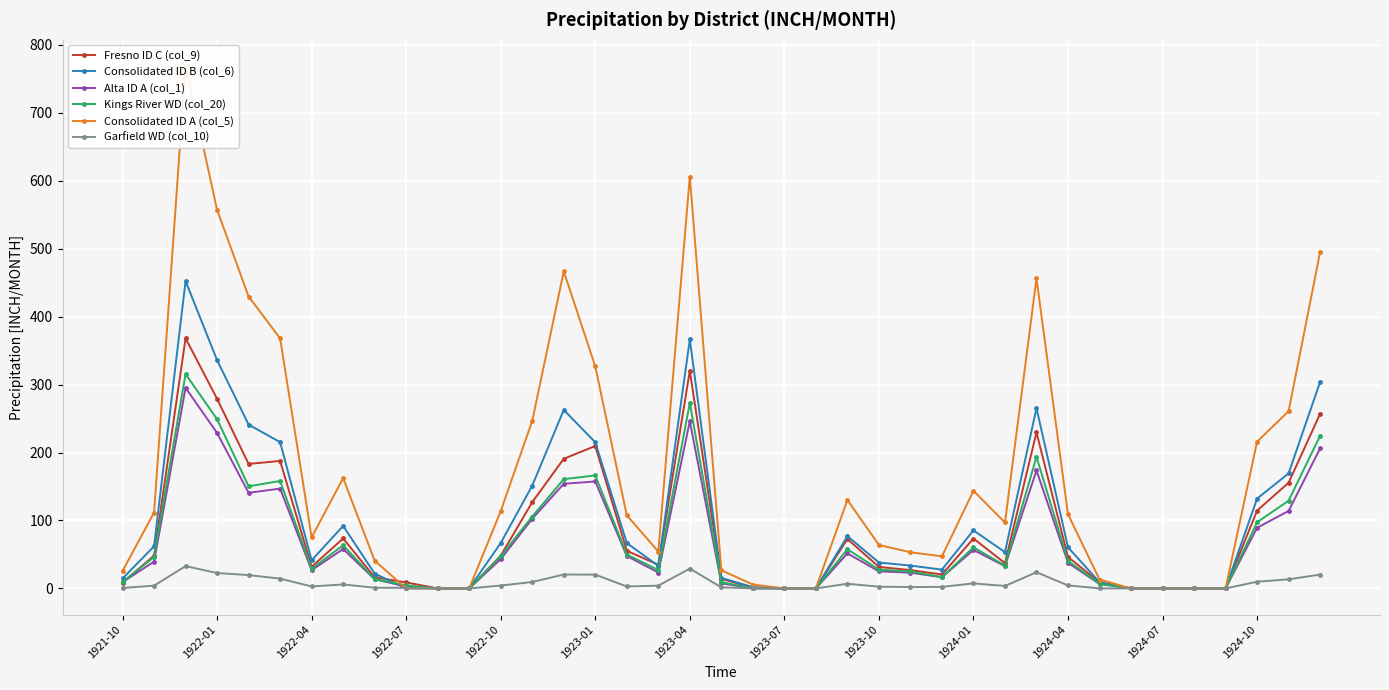

What is the maximum value for Alta ID A (col_1)?

295.1